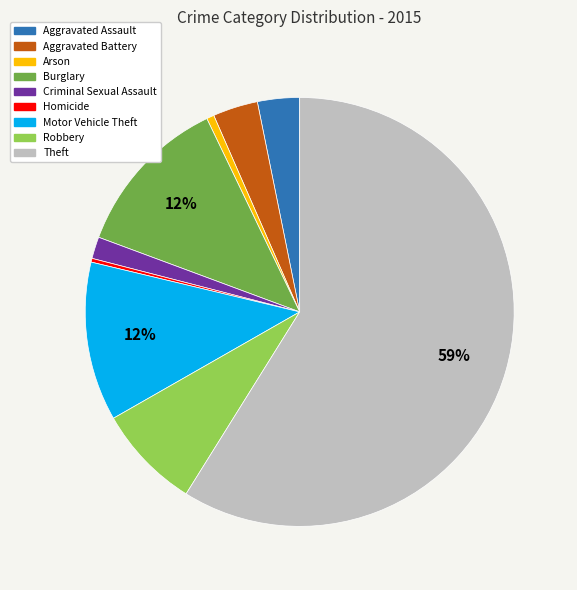

Do Homicide and Burglary together represent more than half of the pie?

No